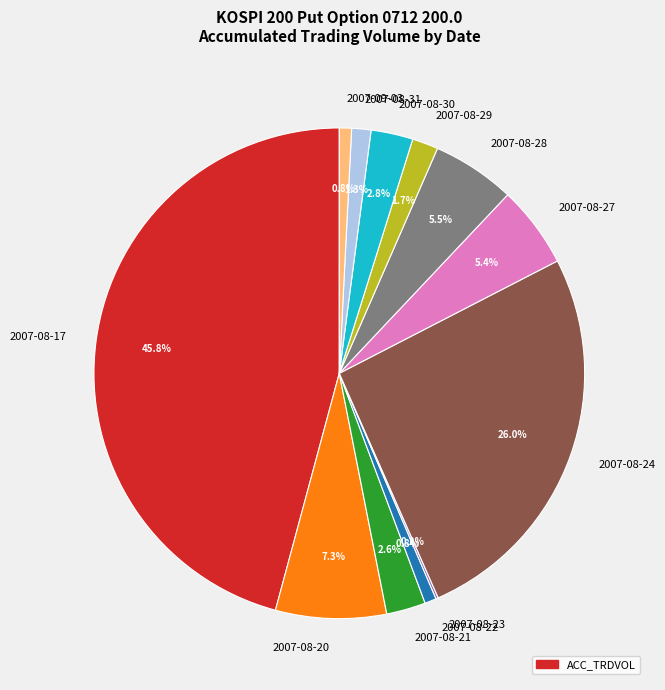

Is 2007-08-29 the majority of the pie?

No